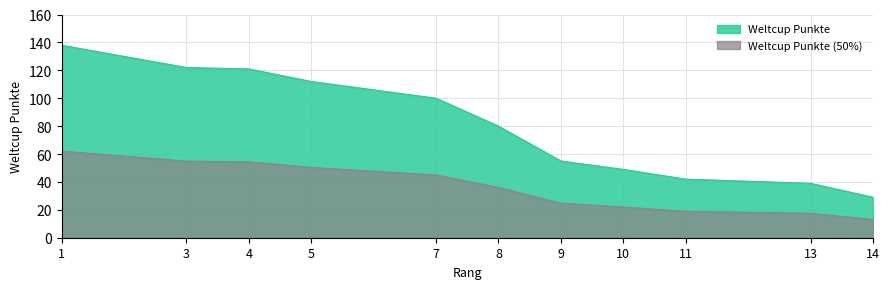

What is the change in value from 1
Zappella to 3
Conzett?

-16